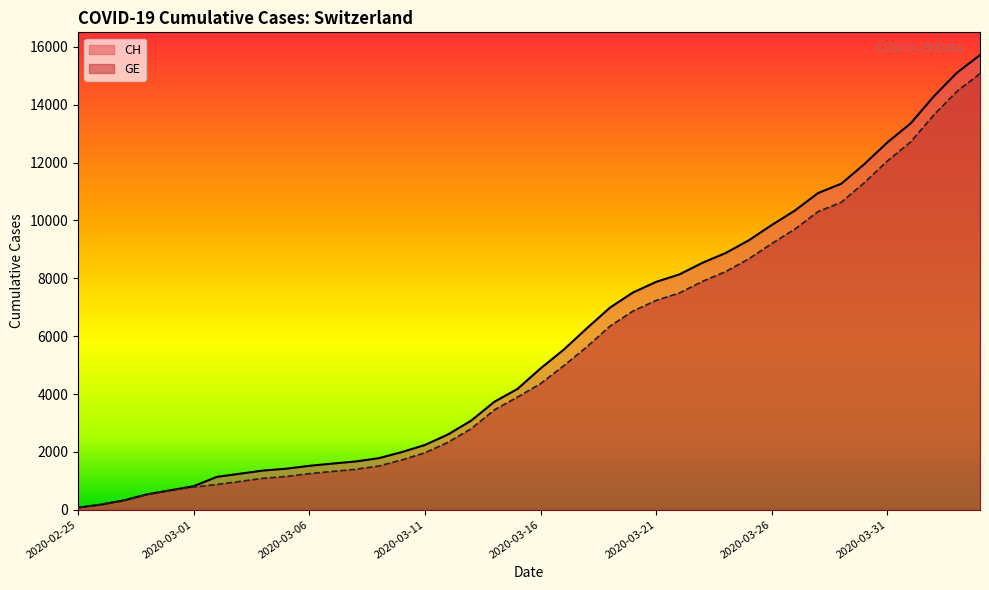

How many distinct data groups are displayed?

2